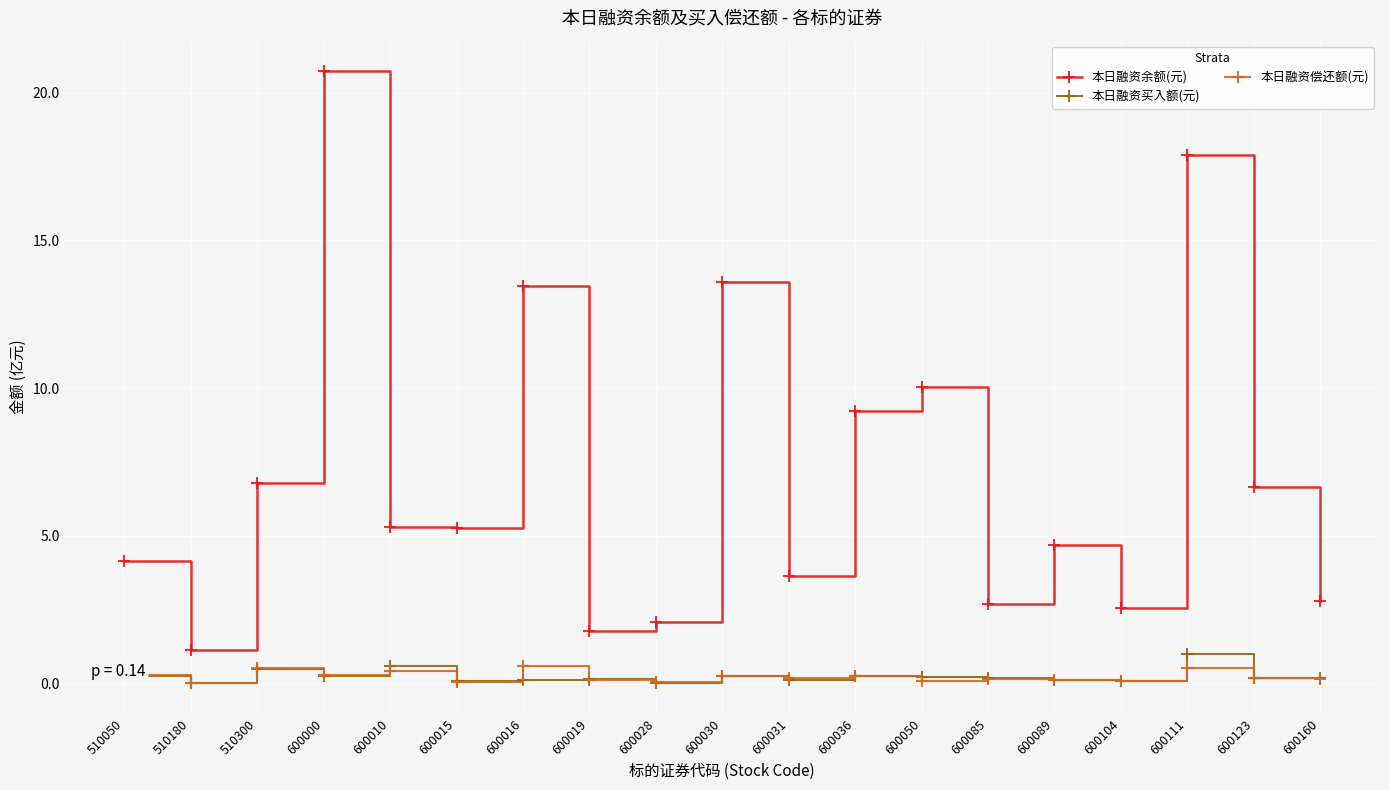

Which category has the highest value in the 本日融资余额(元) series?

600000